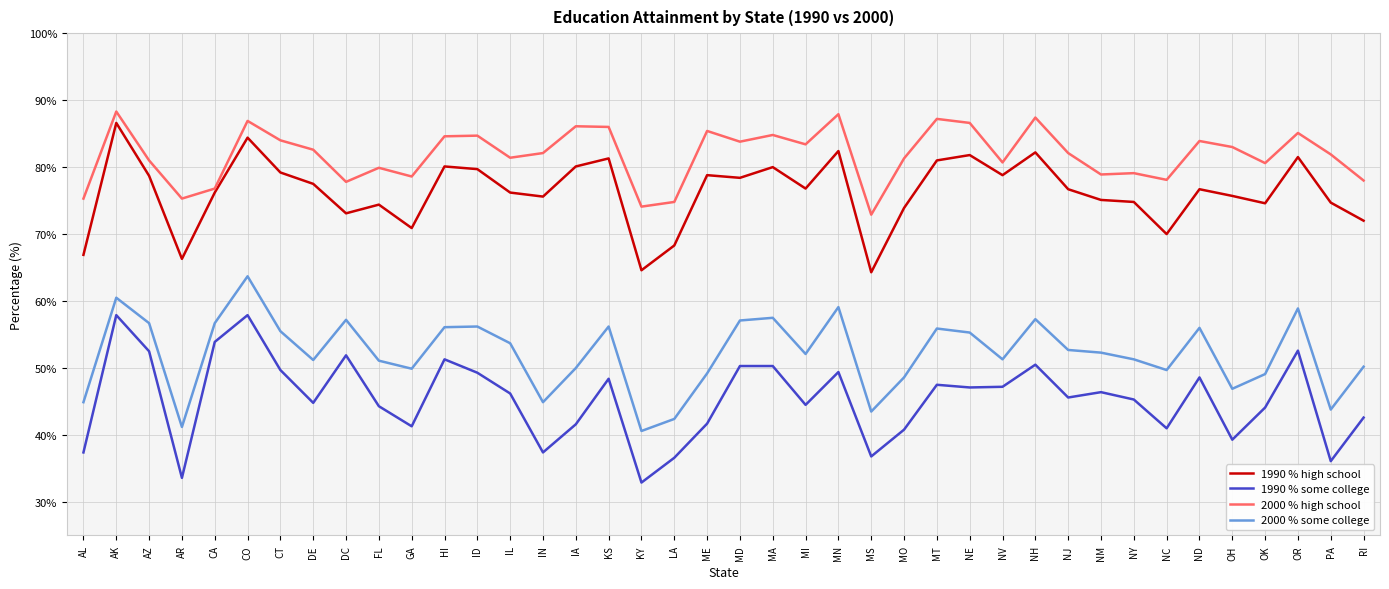

What is the maximum value for 1990 % high school?

86.6